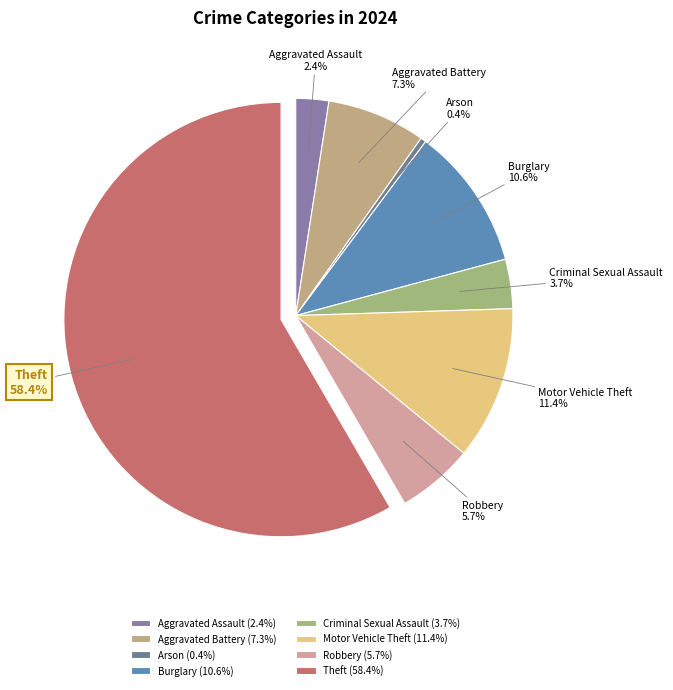

Does any single category account for the majority?

Yes